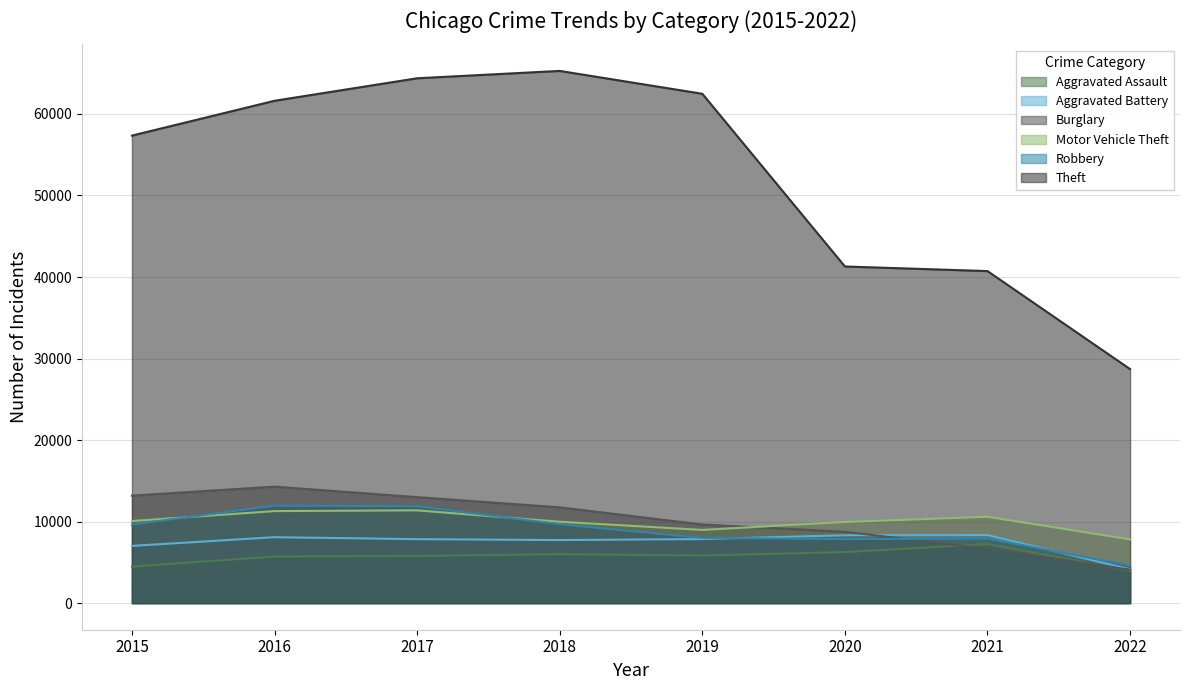

Is it true that Burglary equals 9639 at 2019?

True